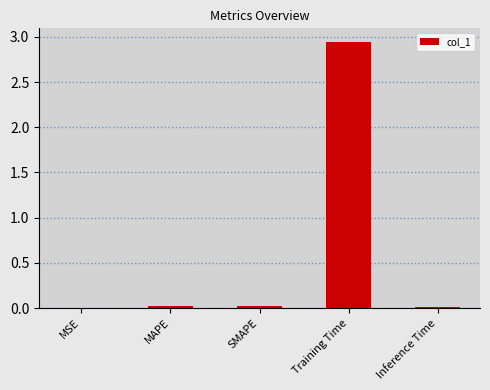

Which label corresponds to the largest value in the chart?

Training Time